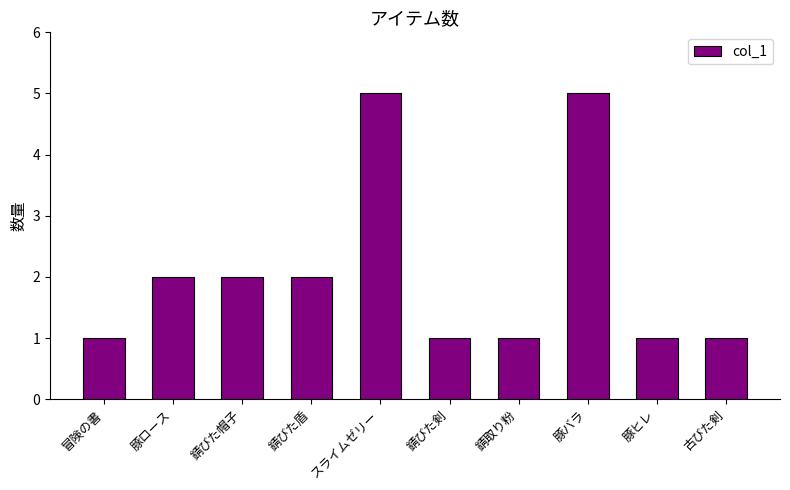

What is the value of the 3rd bar from the left?

2